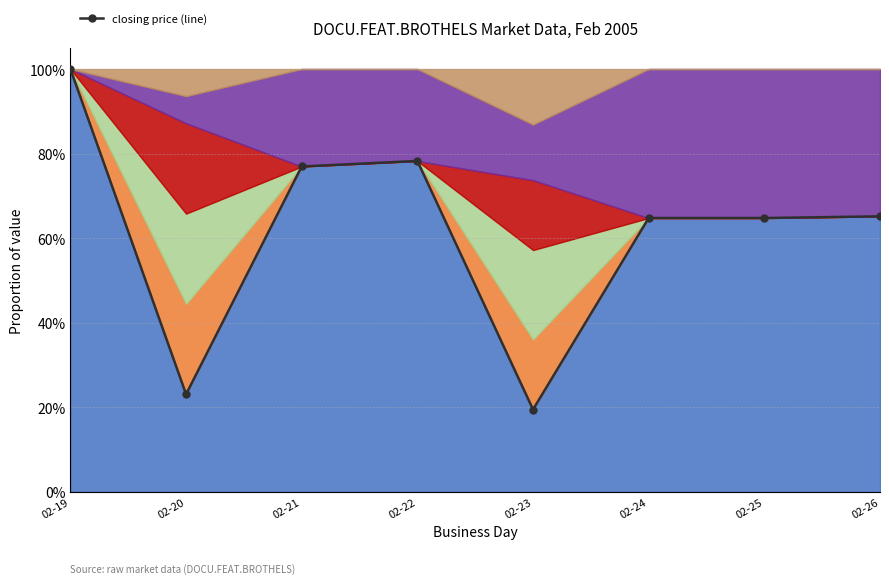

True or false: there are more than 1 points higher than both neighbors.

False